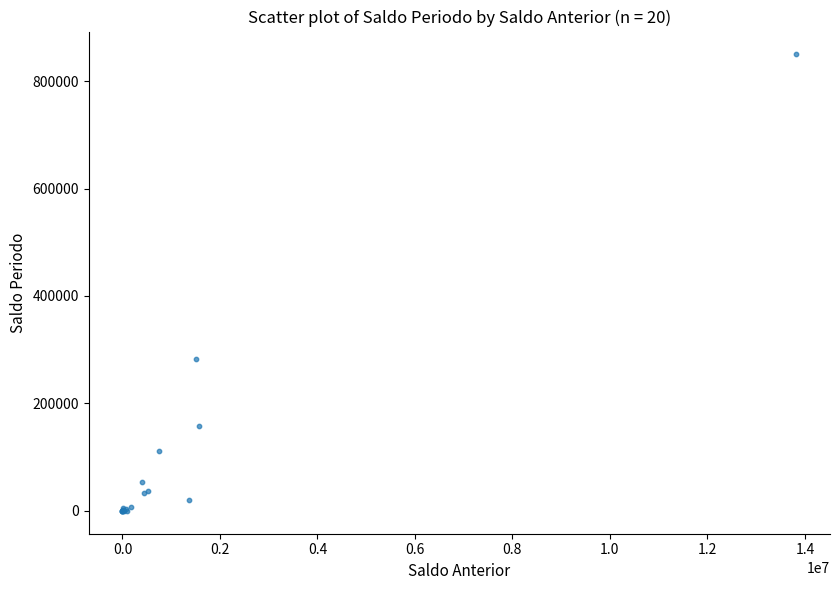

What Y value in the scatter plot is closest to 424818?

283468.2